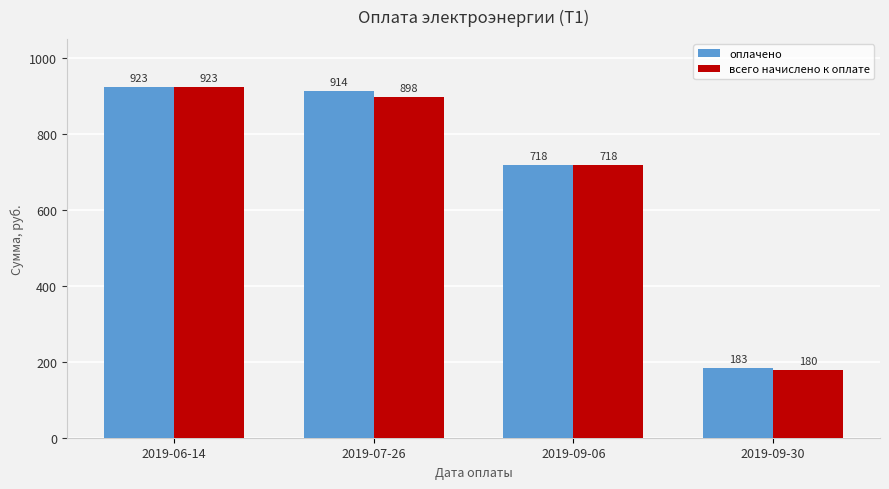

Rank the series by their average value, from highest to lowest.

оплачено, всего начислено к оплате